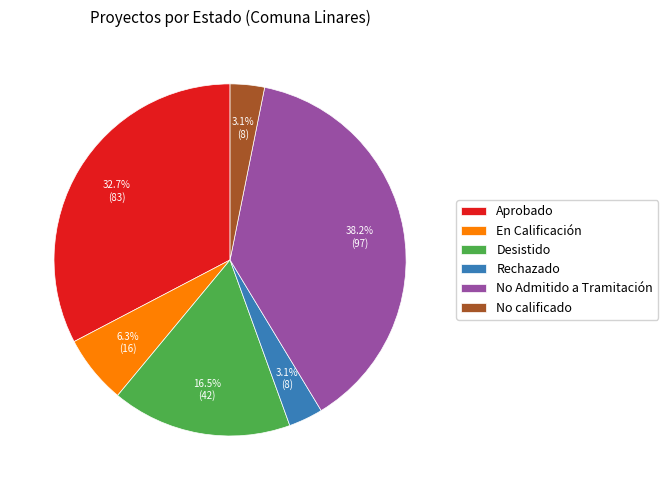

True or false: En Calificación accounts for 6% of the total.

True